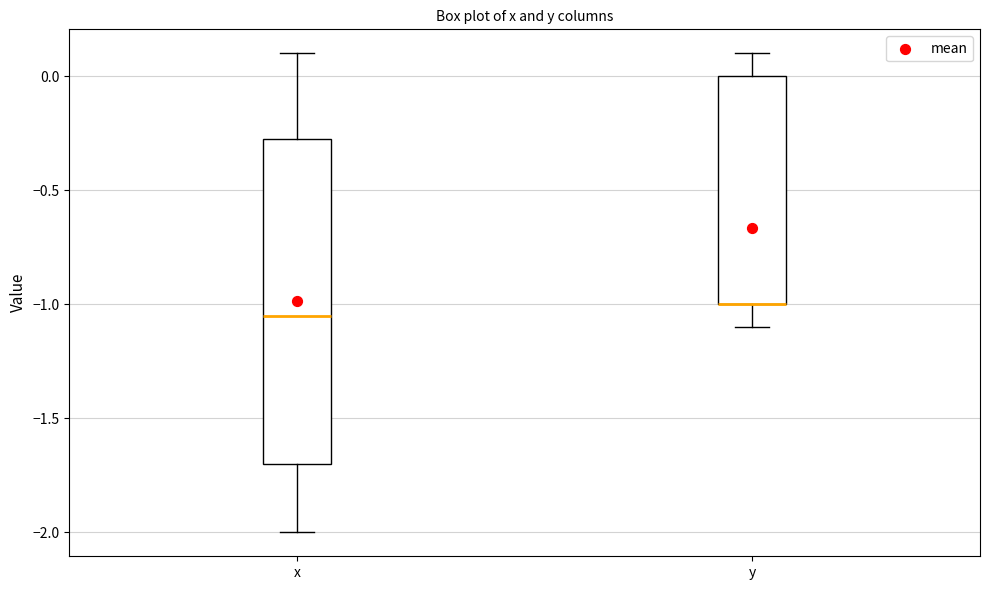

Which box is the tallest, from its lower edge to its upper edge?

x